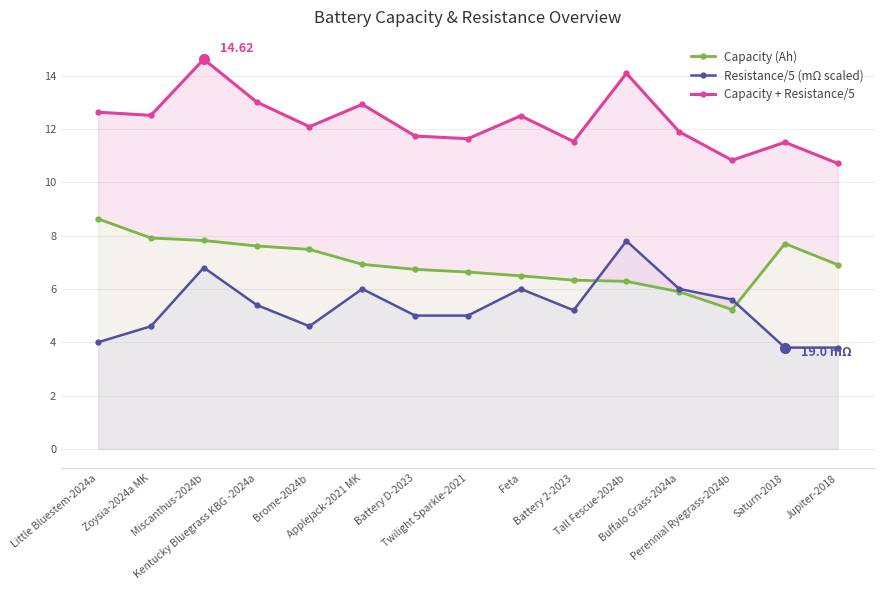

The Capacity + Resistance/5 series shows 10.7 at Jupiter-2018. True or false?

True